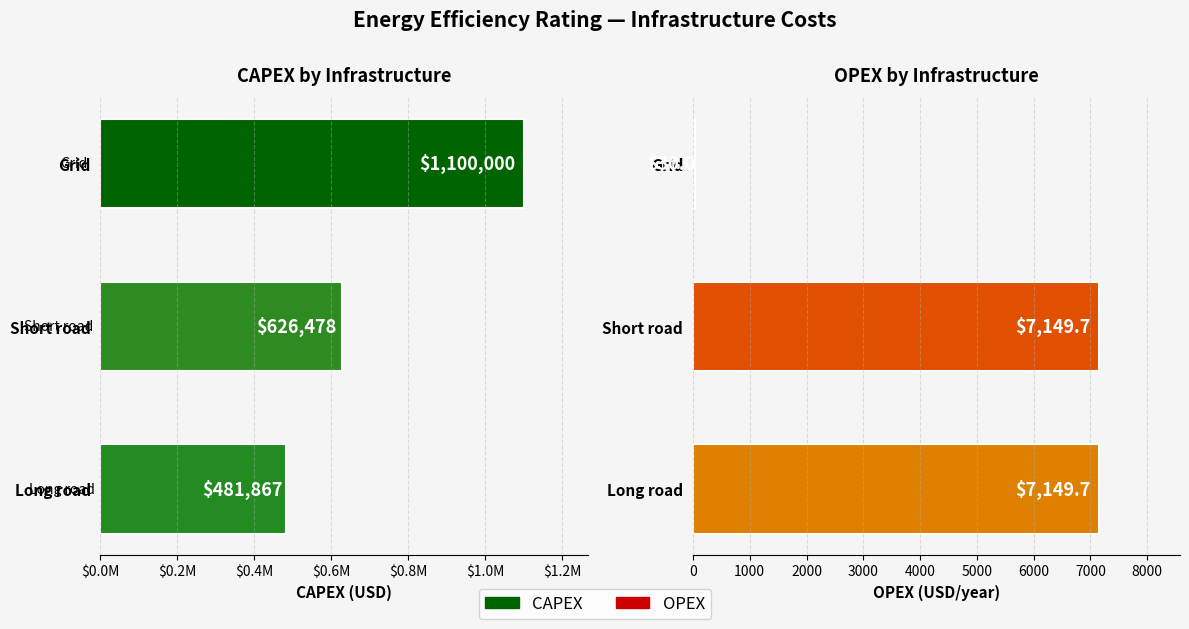

How many data points in CAPEX are less than 626478?

1